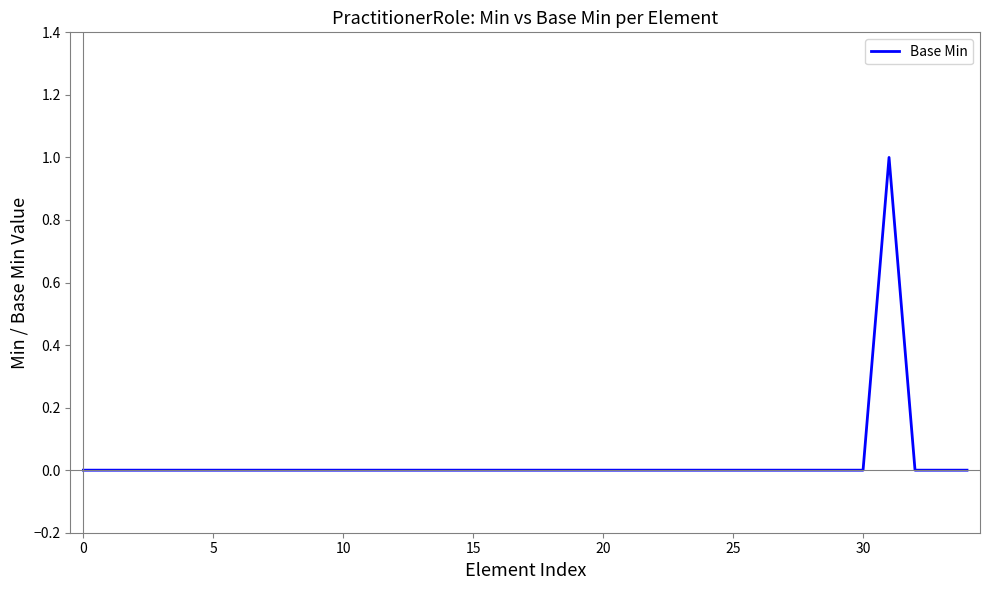

Is it true that the value at 15 is -1?

False